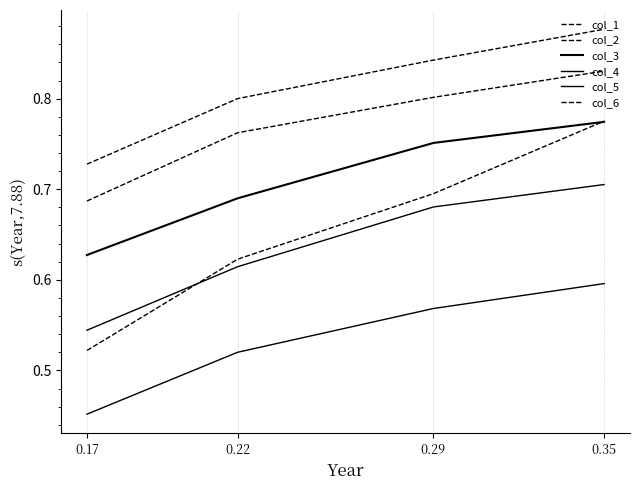

How many lines are shown in the chart?

6